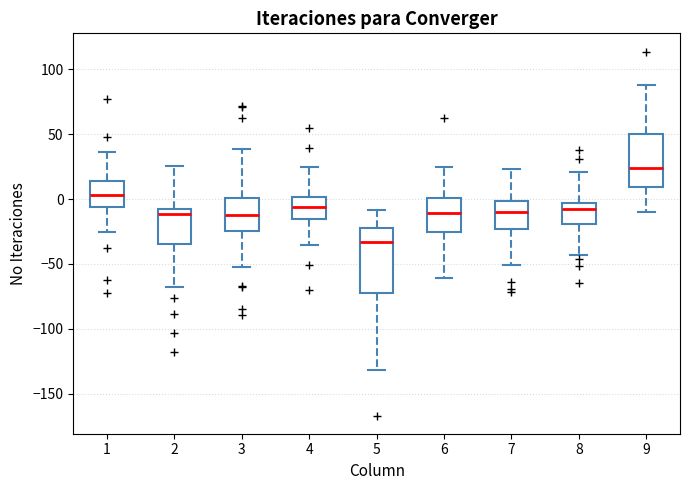

Which box's median line is the lowest?

5